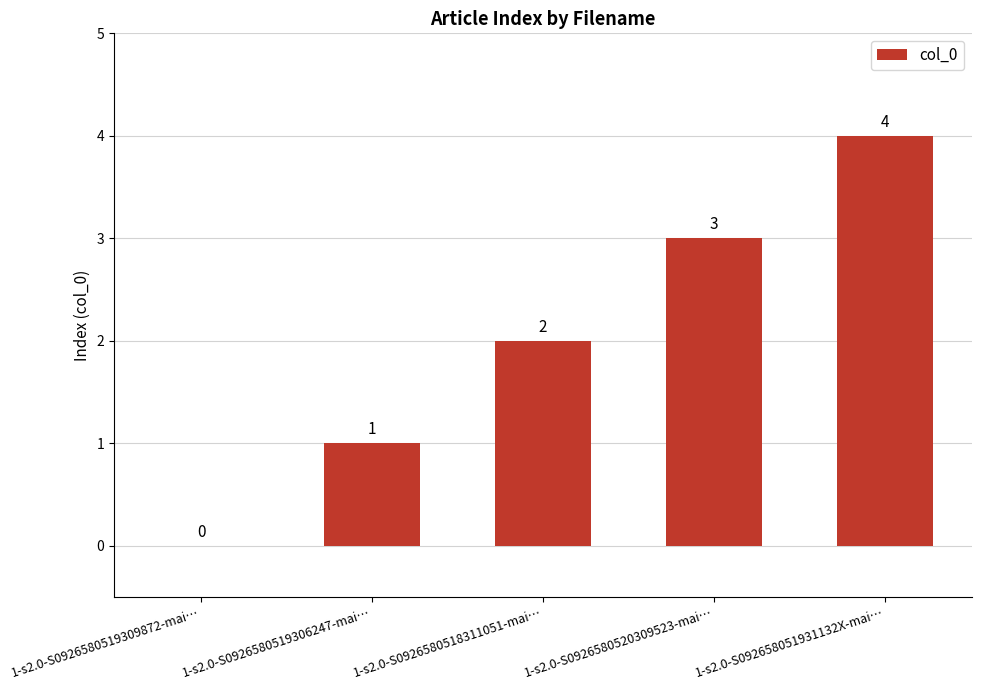

Reading left to right, extract all data points from this chart.

0	1	2	3	4